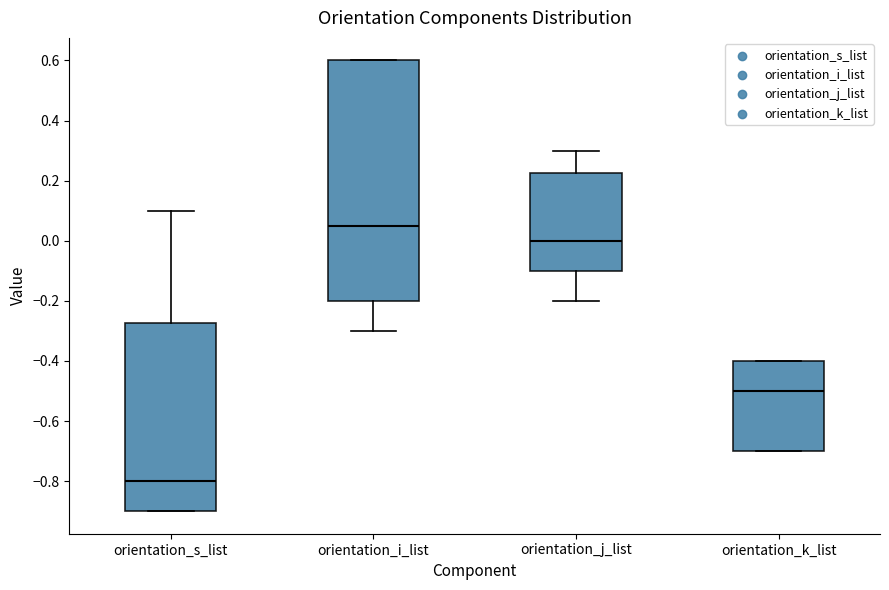

Reading left to right, transcribe this box plot: for each box, give where its median line is, the range the box spans, and where its two whiskers end, as read against the y-axis. The values are not printed on the chart, so give them approximately, as read against the axis.

orientation_s_list: median -0.80, box -0.90 to -0.28, whiskers -0.90 to 0.10
orientation_i_list: median 0.06, box -0.20 to 0.60, whiskers -0.30 to 0.60
orientation_j_list: median 0.00, box -0.10 to 0.22, whiskers -0.20 to 0.30
orientation_k_list: median -0.50, box -0.70 to -0.40, whiskers -0.70 to -0.40